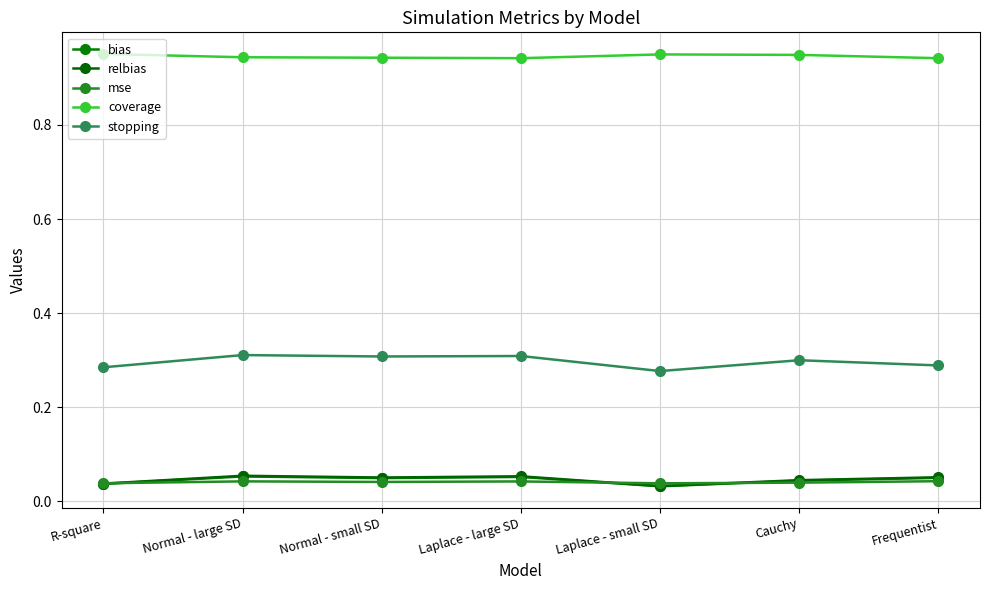

How many distinct data groups are displayed?

5